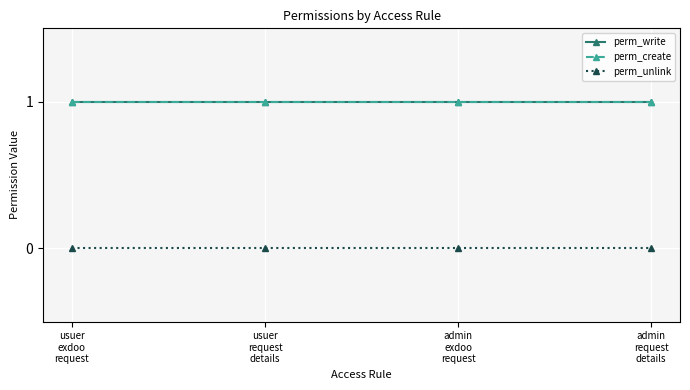

The perm_unlink series shows 0 at admin
exdoo
request. True or false?

True